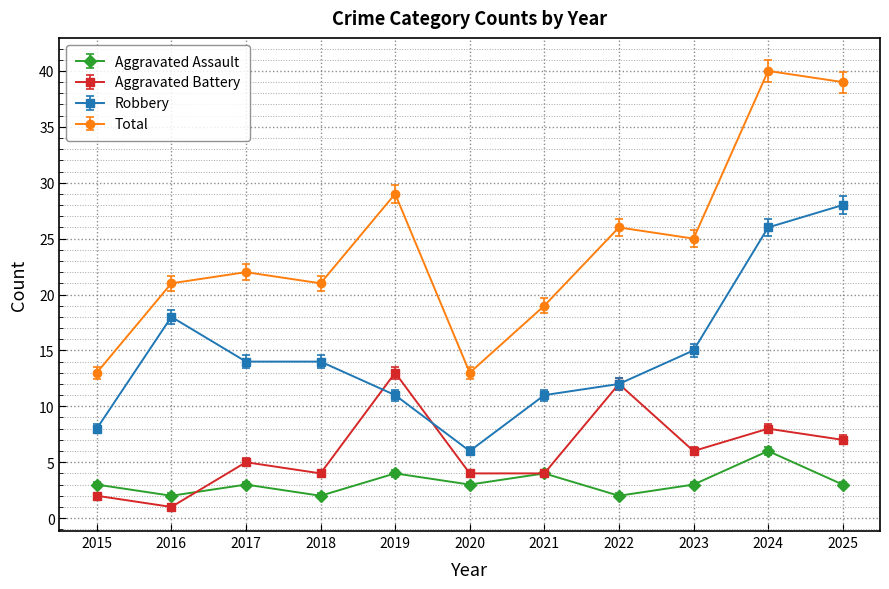

At which category does Aggravated Battery reach its first local peak?

2017